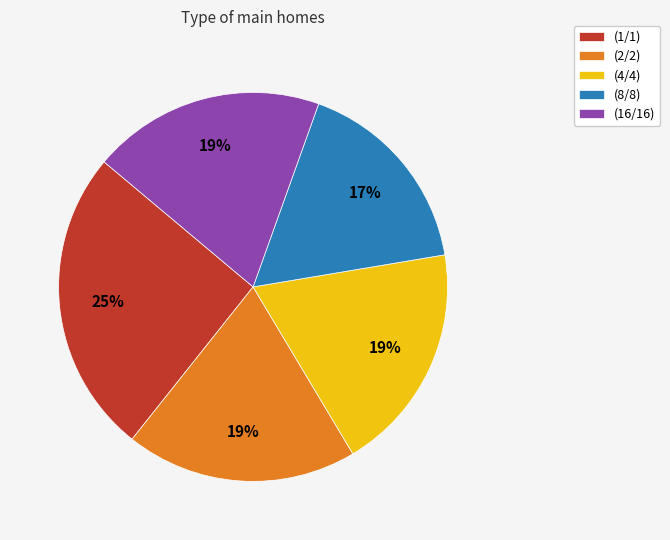

Does (4/4) represent more than half of the total?

No